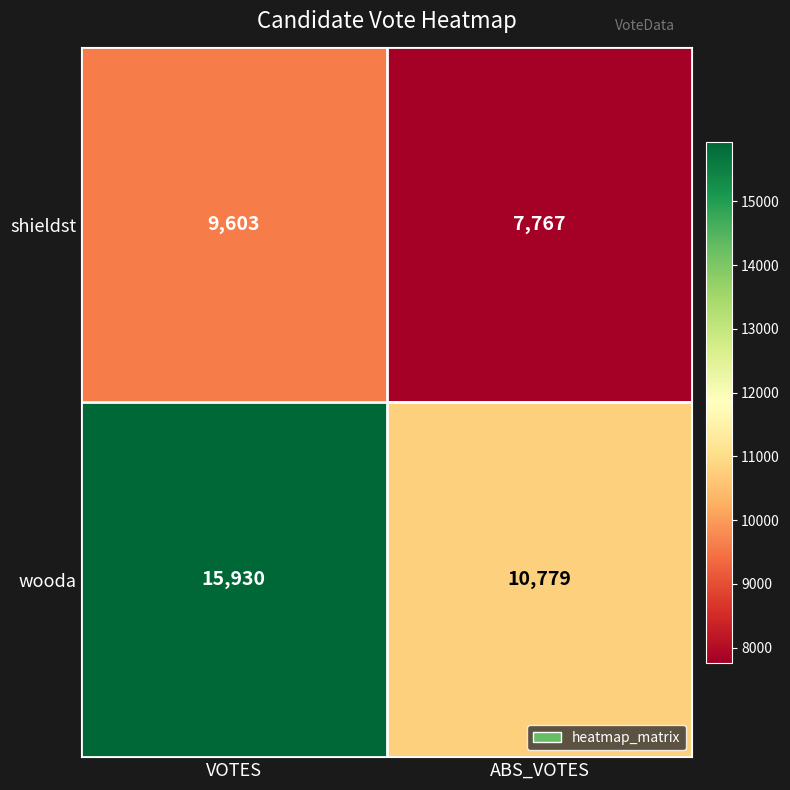

At which label does shieldst reach its peak?

VOTES